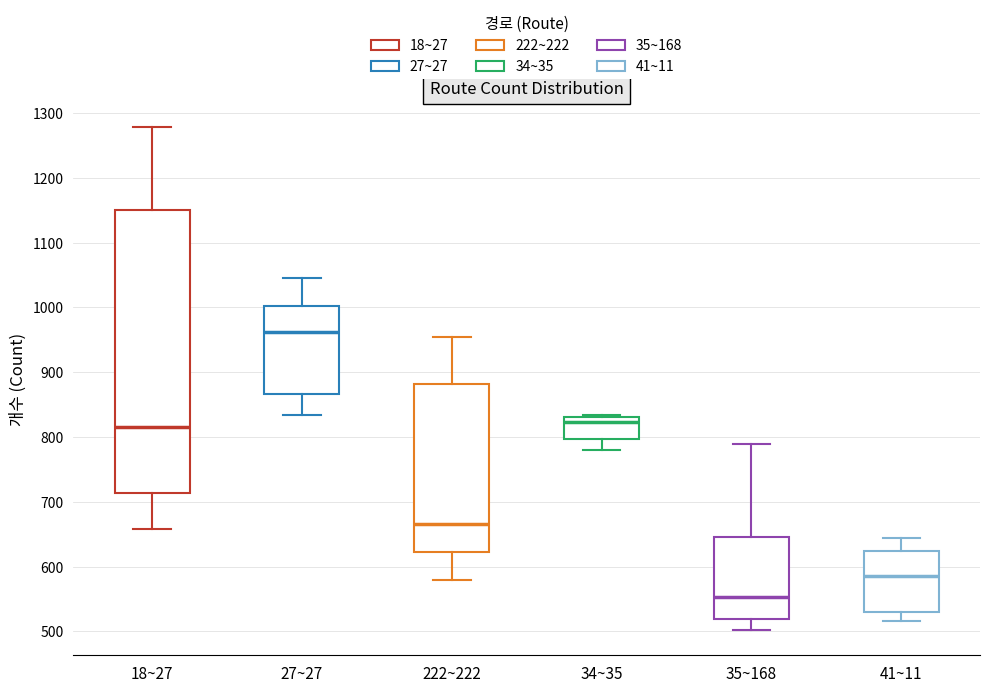

Reading left to right, read every box against the y-axis: the position of its median line, the range the box covers, and the ends of its whiskers. The values are not printed on the chart, so give them approximately, as read against the axis.

18~27: median 820, box 710 to 1150, whiskers 660 to 1280
27~27: median 960, box 870 to 1000, whiskers 830 to 1050
222~222: median 670, box 620 to 880, whiskers 580 to 950
34~35: median 820, box 800 to 830, whiskers 780 to 830
35~168: median 550, box 520 to 650, whiskers 500 to 790
41~11: median 590, box 530 to 620, whiskers 520 to 640